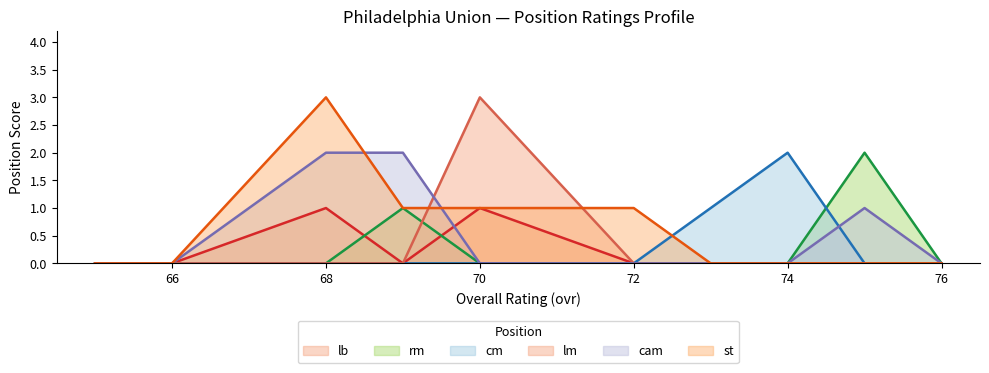

What are all the series names shown in the legend?

lb, rm, cm, lm, cam, st